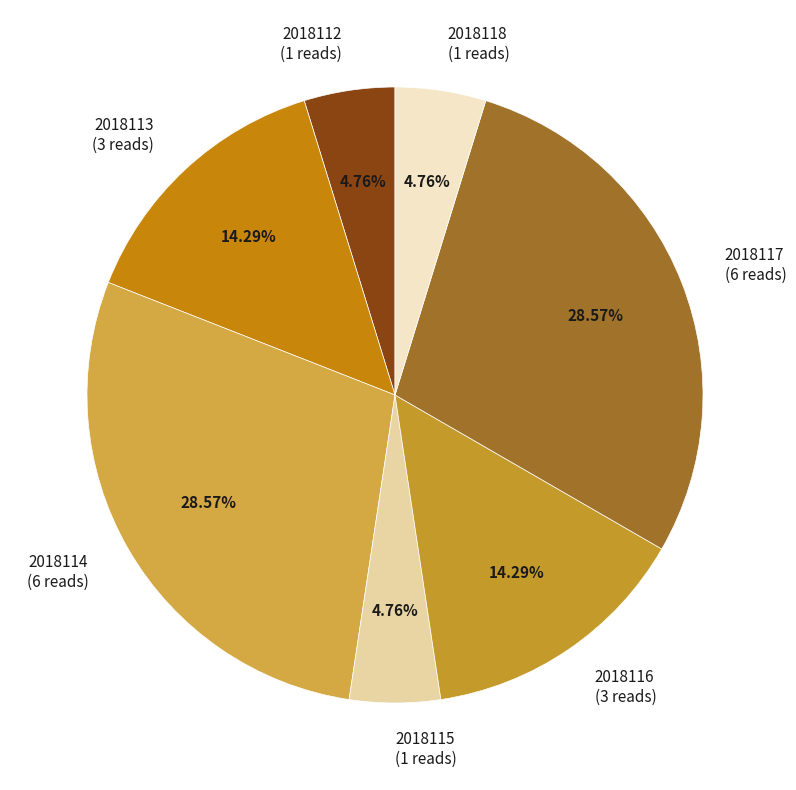

Is there a majority slice in this chart?

No